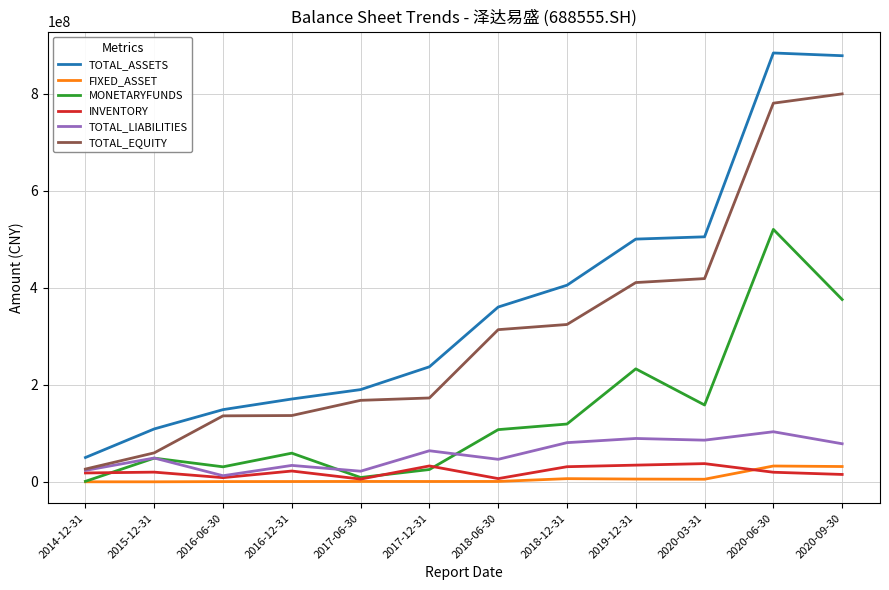

Where is the first local minimum for INVENTORY?

2016-06-30